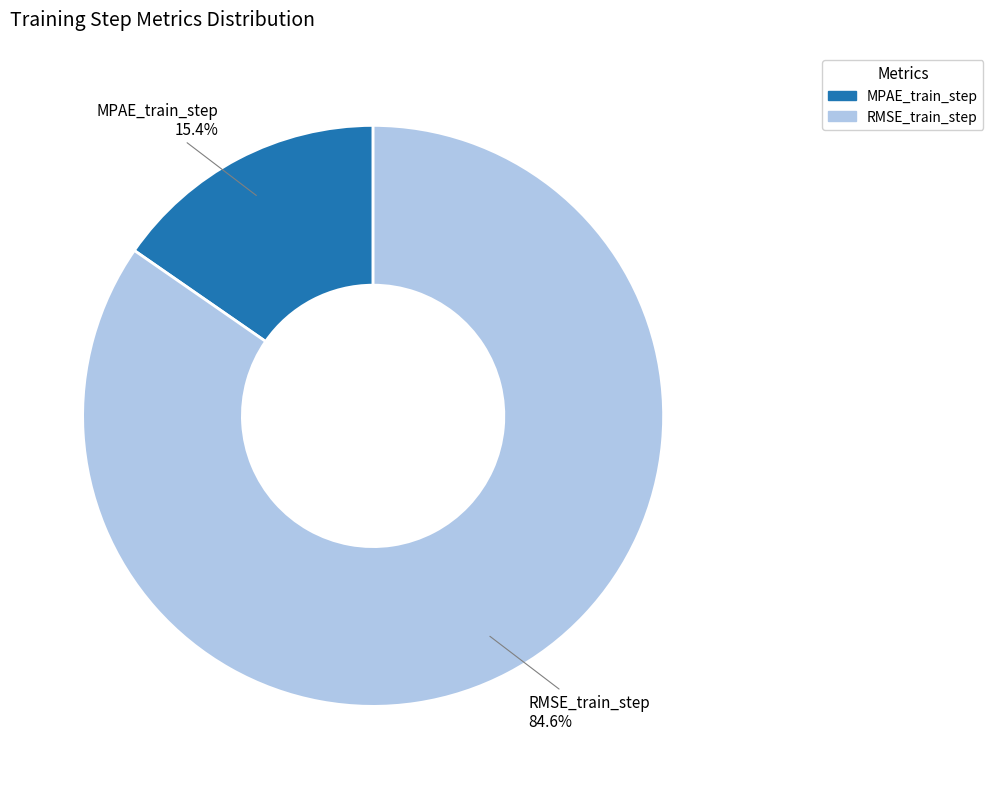

Which category accounts for the majority?

RMSE_train_step